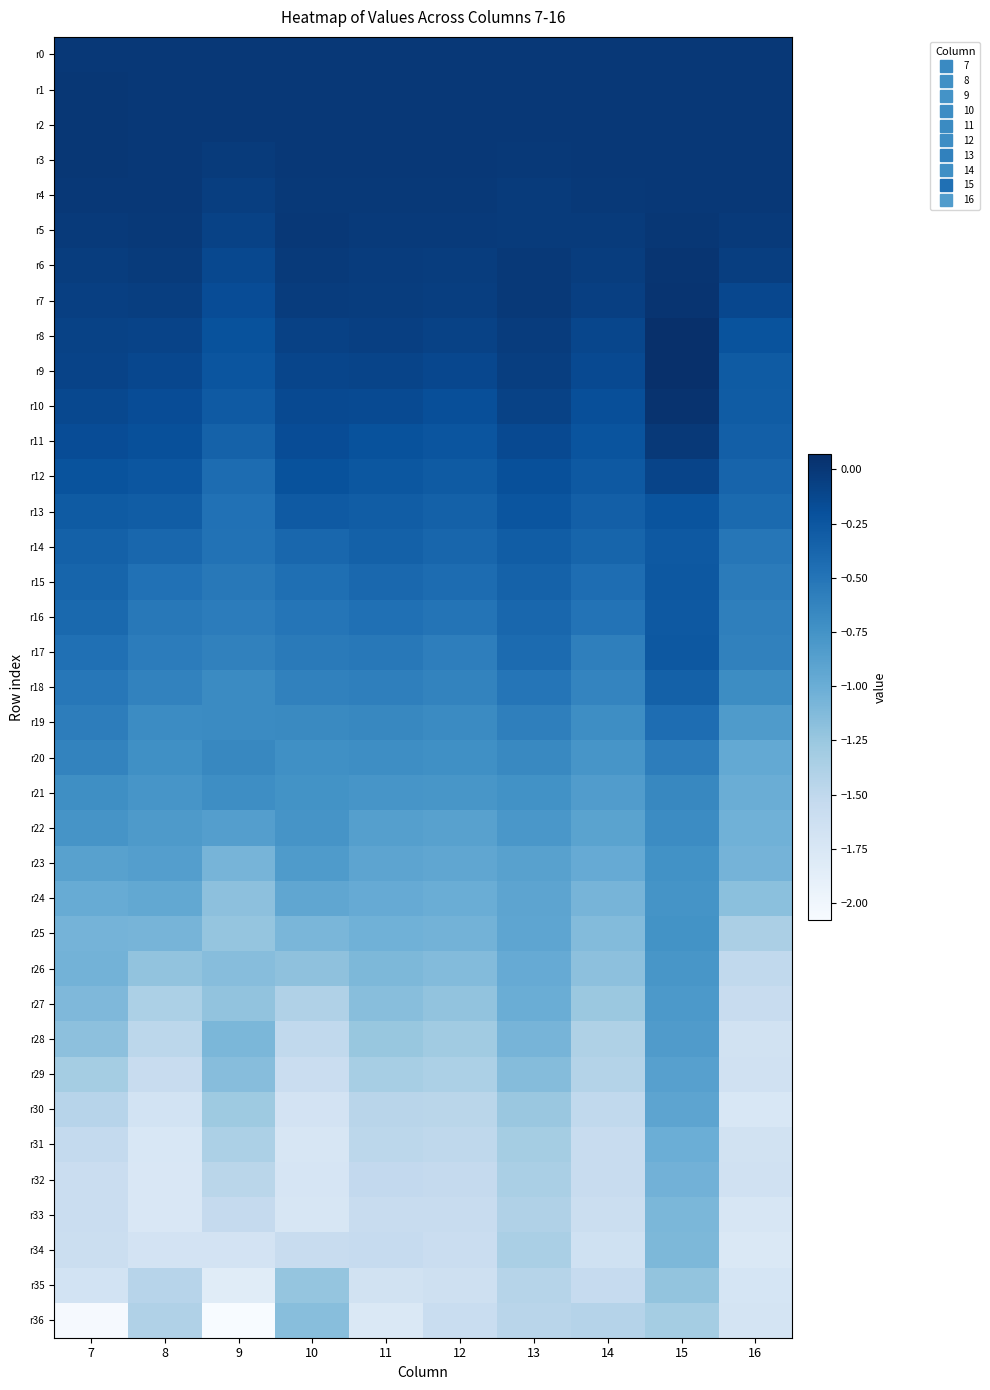

How many distinct data groups are displayed?

37